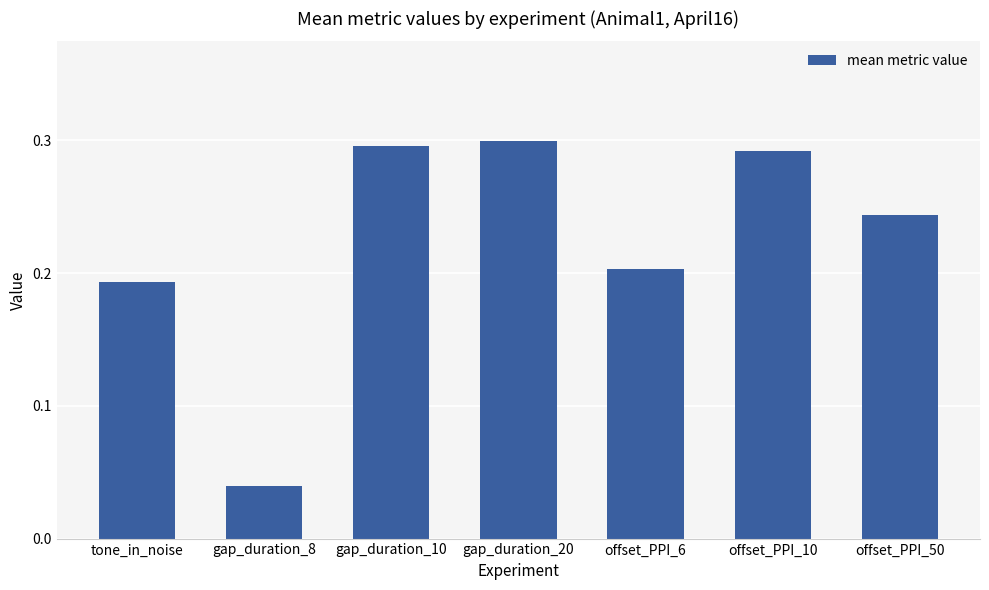

Count the number of categories in the chart.

7